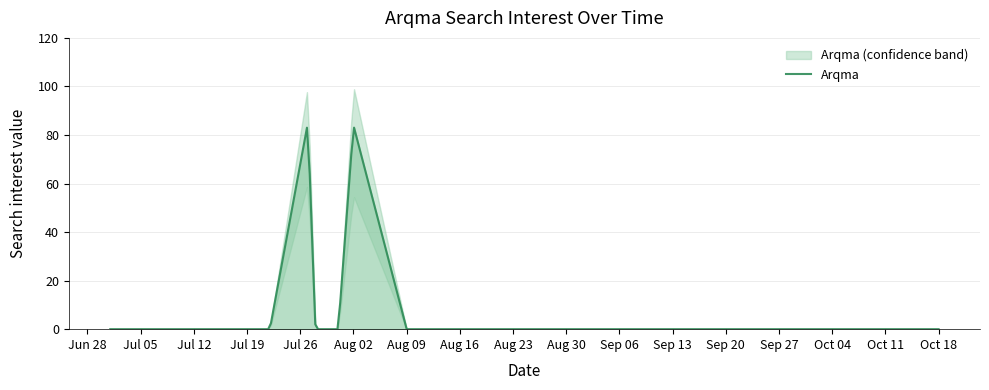

The chart shows a value of 39 at 2016/08/16. True or false?

False